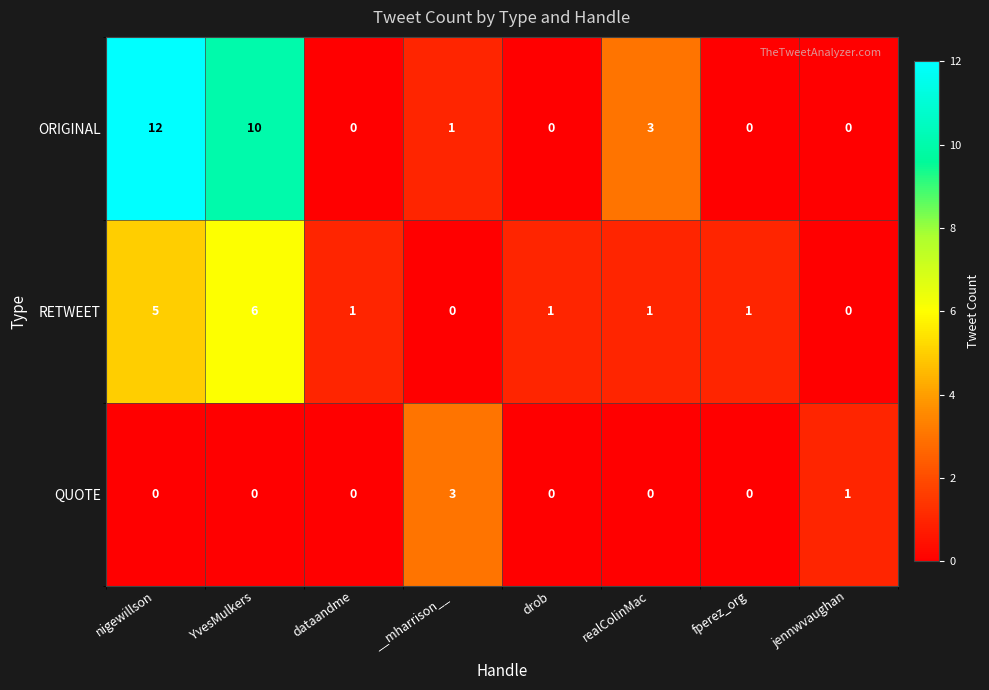

The value of ORIGINAL at nigewillson is 12. True or false?

True